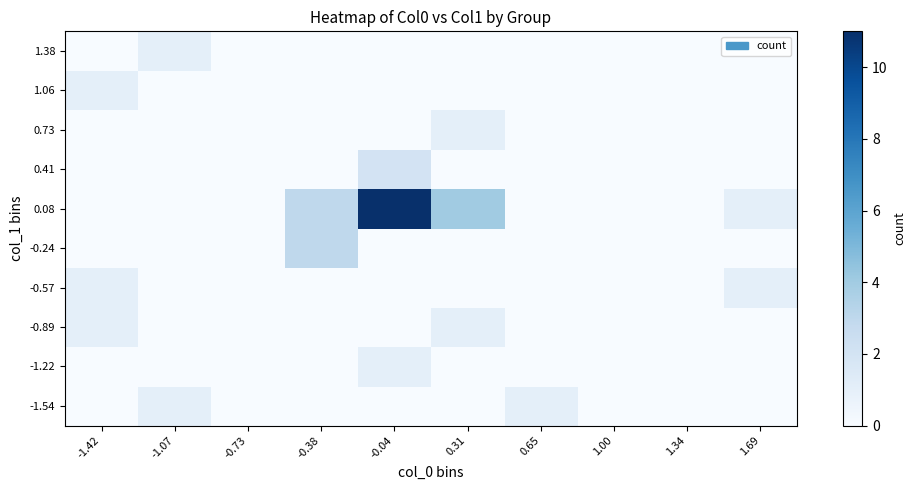

At 1.34, list the series in order from smallest to largest.

-1.54, -1.22, -0.89, -0.57, -0.24, 0.08, 0.41, 0.73, 1.06, 1.38